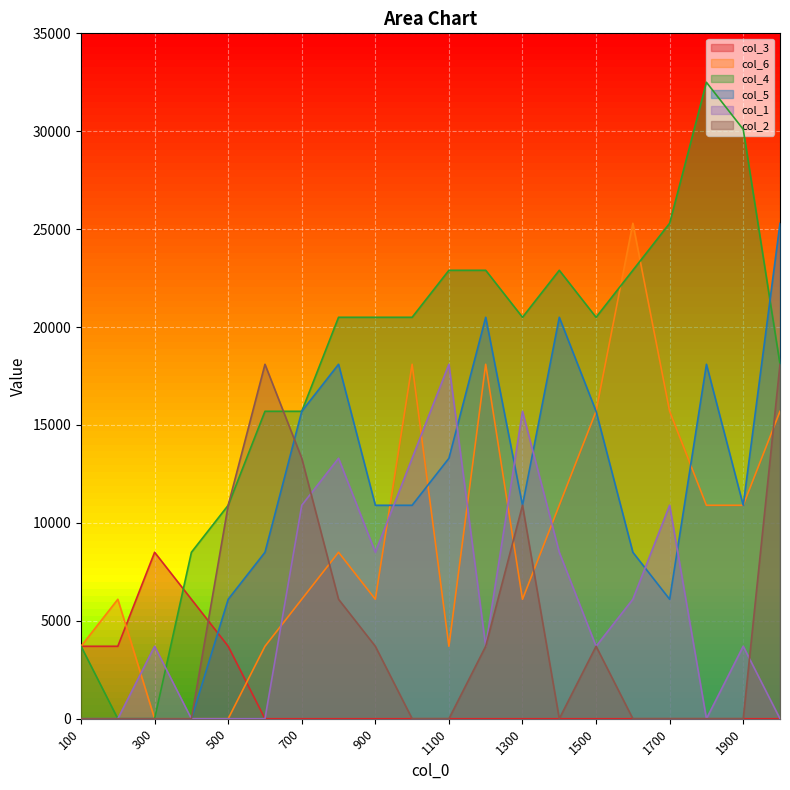

How many intersections are there between col_6 and col_5?

3